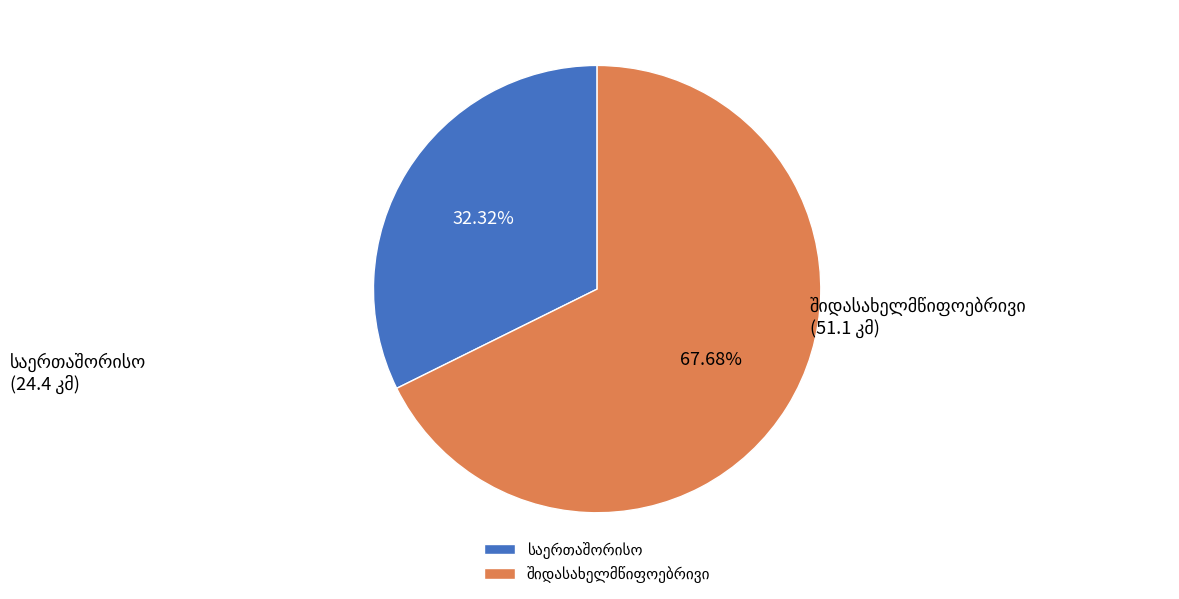

Does any single category account for the majority?

Yes